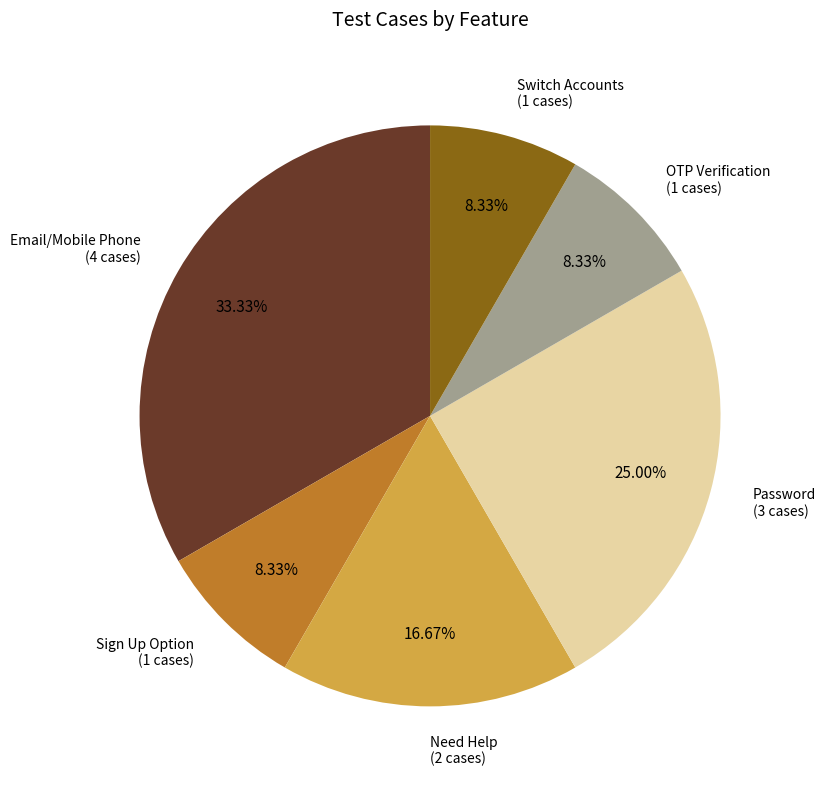

Is it true that Password is 25% of the pie?

True